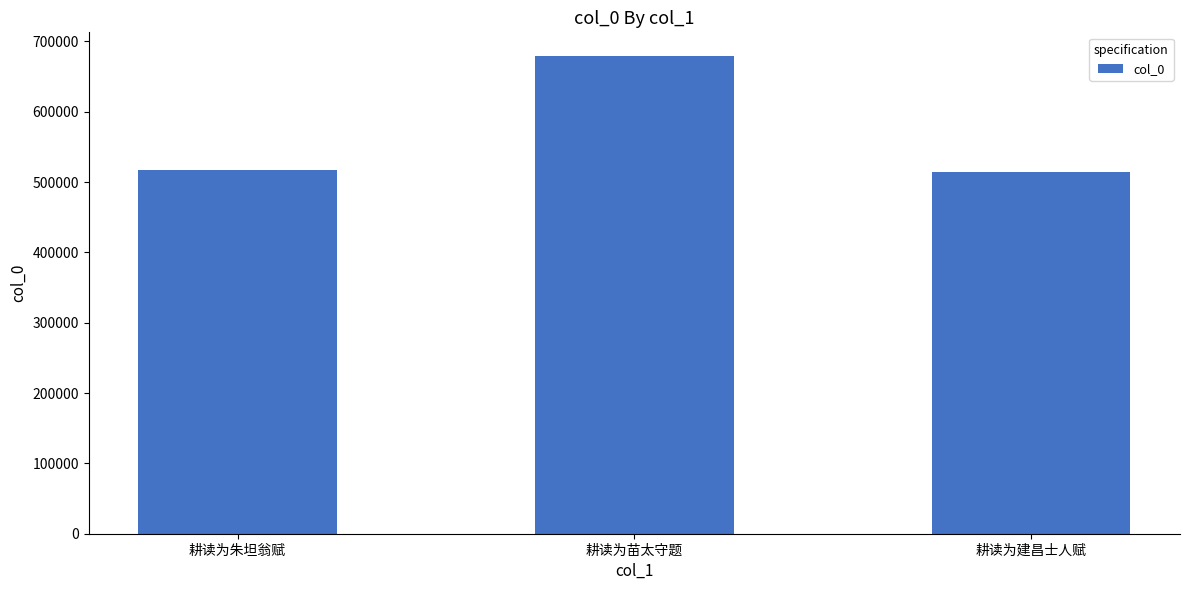

What is the sum of the values at 耕读为苗太守题 and 耕读为朱坦翁赋?

1195293